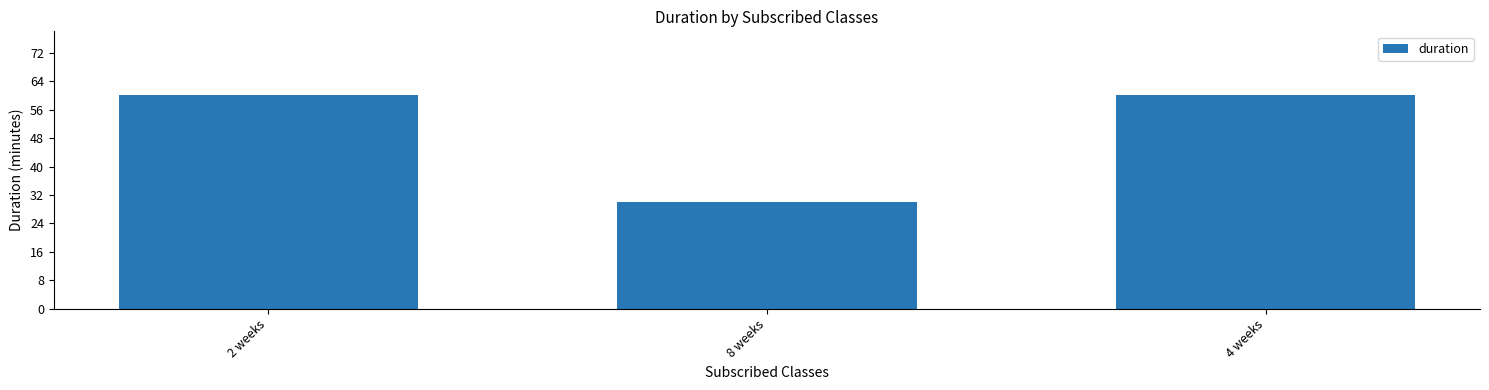

How many bars are there in total?

3